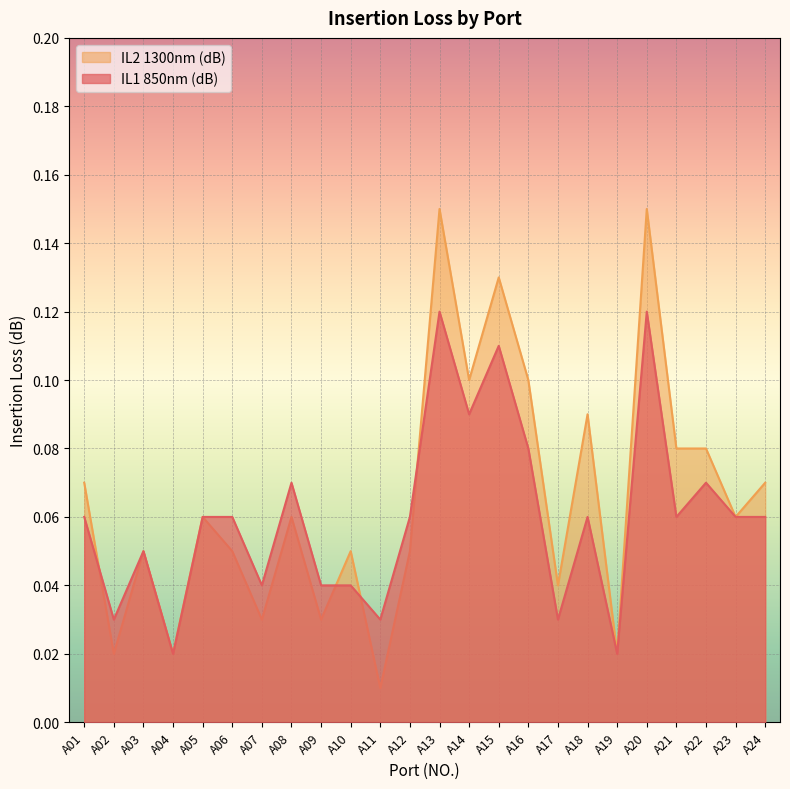

What is the difference between the second highest and minimum values in the IL1 850nm (dB) series?

0.1